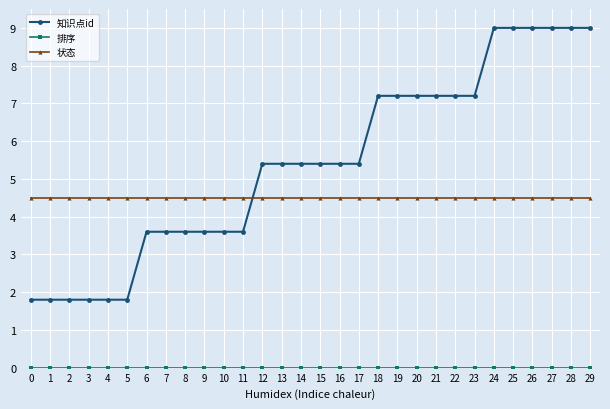

The 知识点id series shows 2.3 at 16. True or false?

False